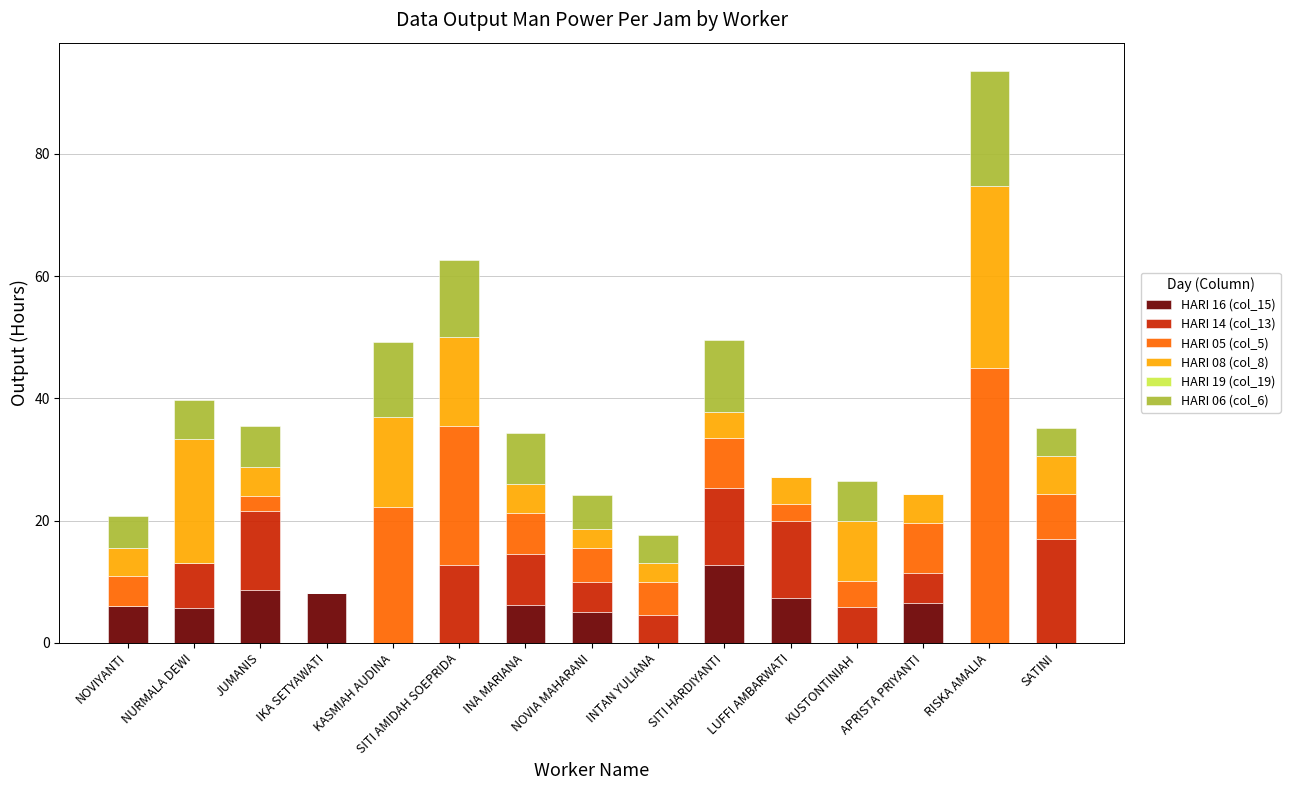

The HARI 16 (col_15) series shows 10.3 at INA MARIANA. True or false?

False